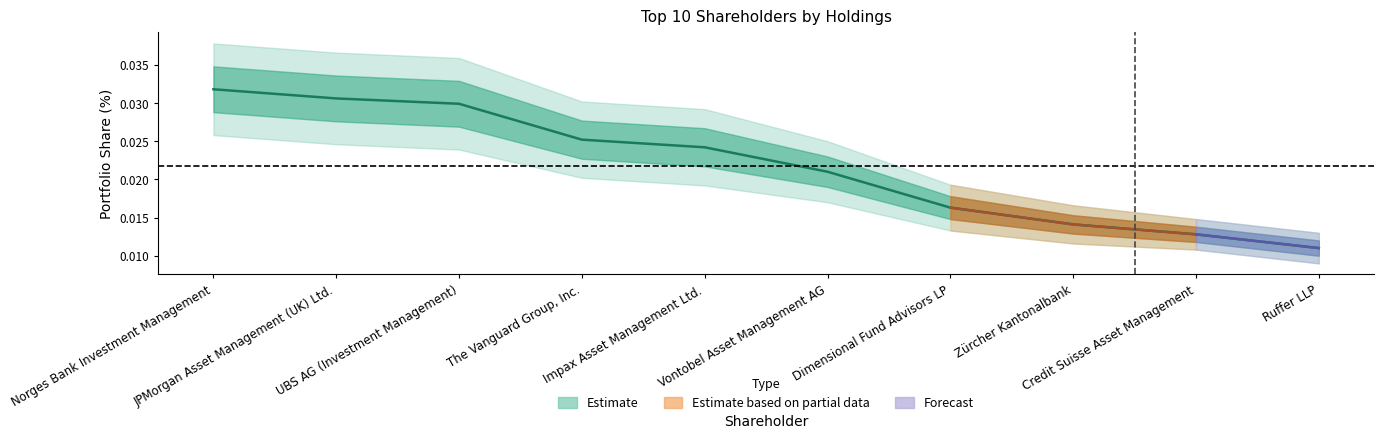

What position from the right is Zürcher Kantonalbank?

3